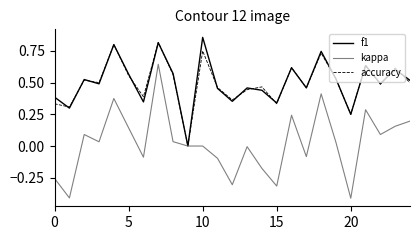

What is the minimum value shown in the chart?

-0.4